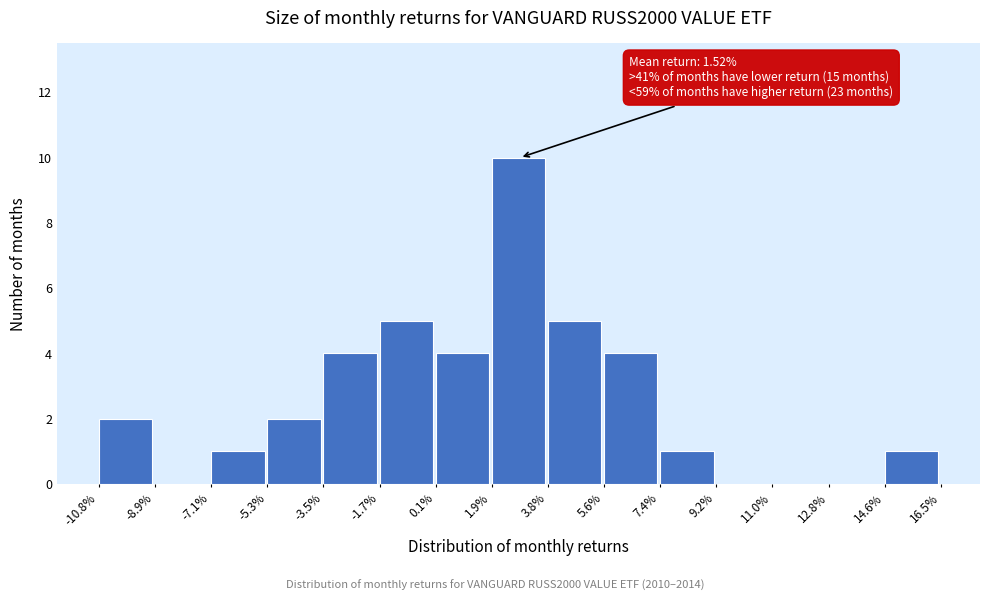

Reading left to right, extract all data points from this chart.

-10.8%=2	-8.9%=0	-7.1%=1	-5.3%=2	-3.5%=4	-1.7%=5	0.1%=4	1.9%=10	3.8%=5	5.6%=4	7.4%=1	9.2%=0	11.0%=0	12.8%=0	14.6%=1